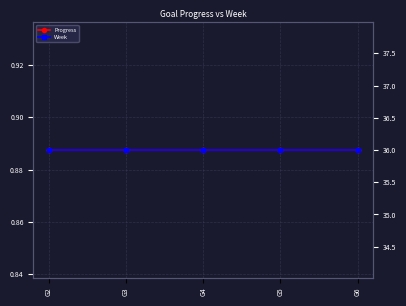

How many lines are shown in the chart?

2